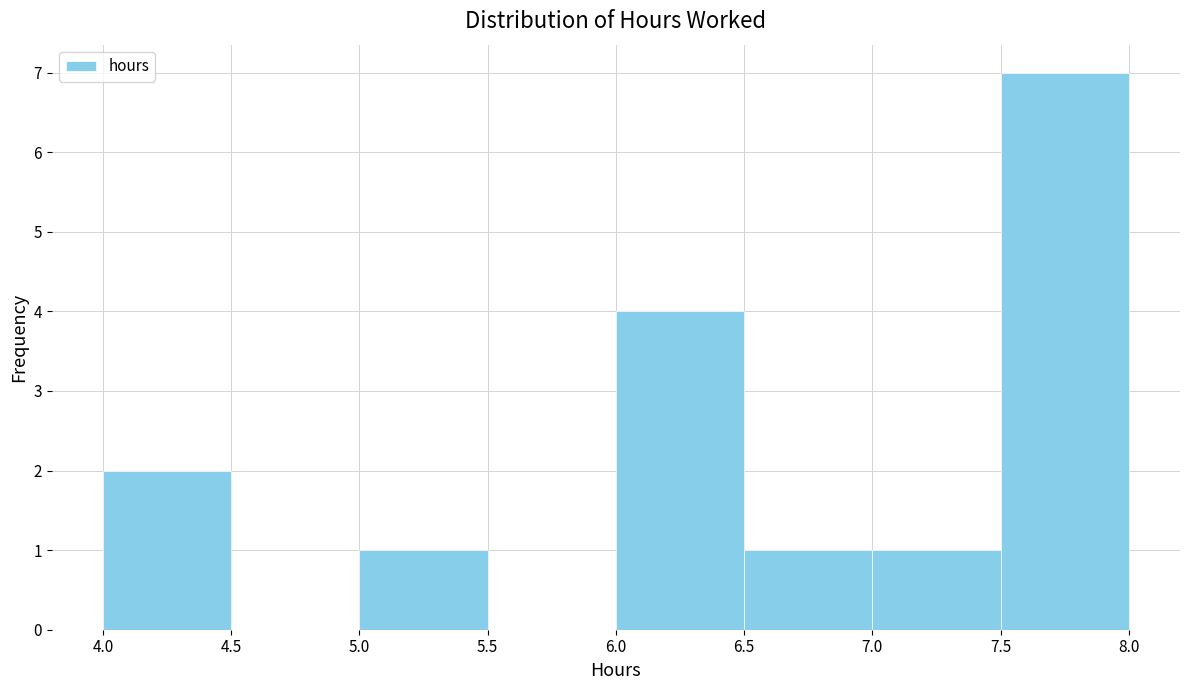

What is the height of the bar covering 7.0 to 7.5 on the x-axis? The values are not printed on the chart, so give them approximately, as read against the axis.

1